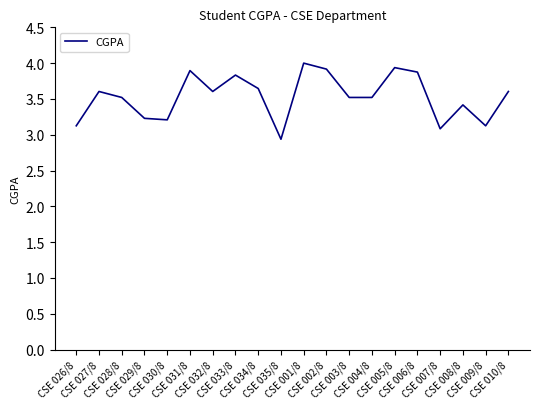

What is the smallest value displayed?

2.9